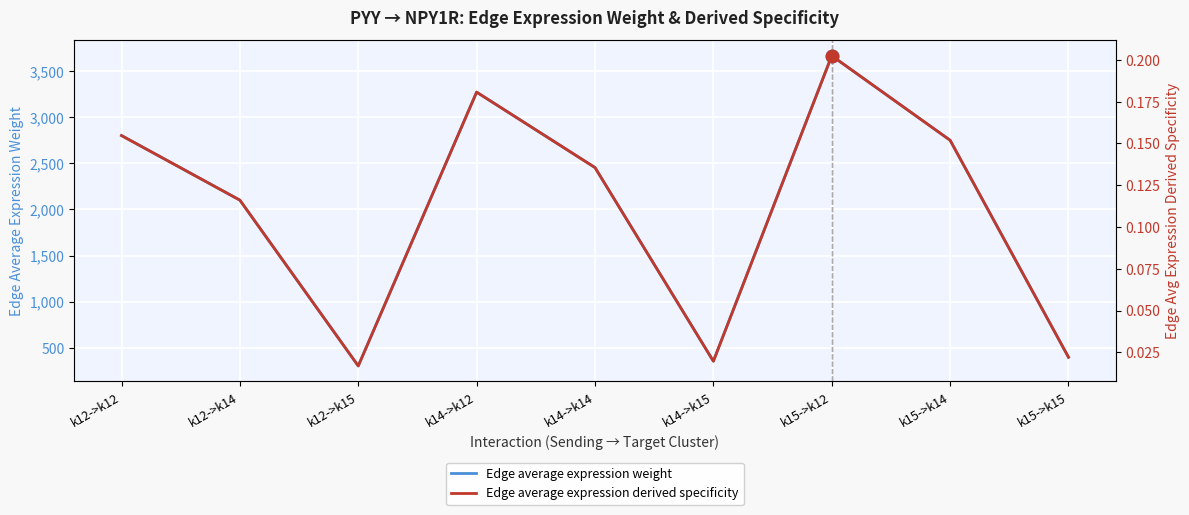

True or false: Edge average expression weight and Edge average expression derived specificity intersect in this chart.

False